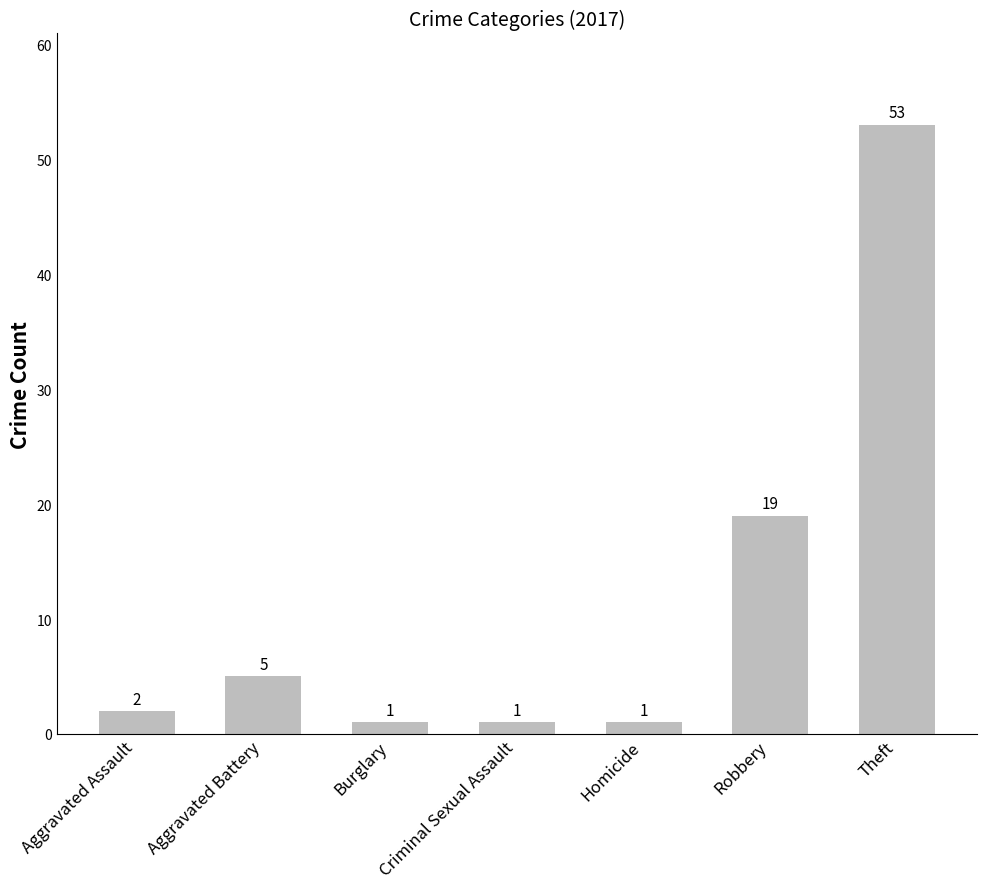

What is the sum of the values at Robbery and Aggravated Assault?

21